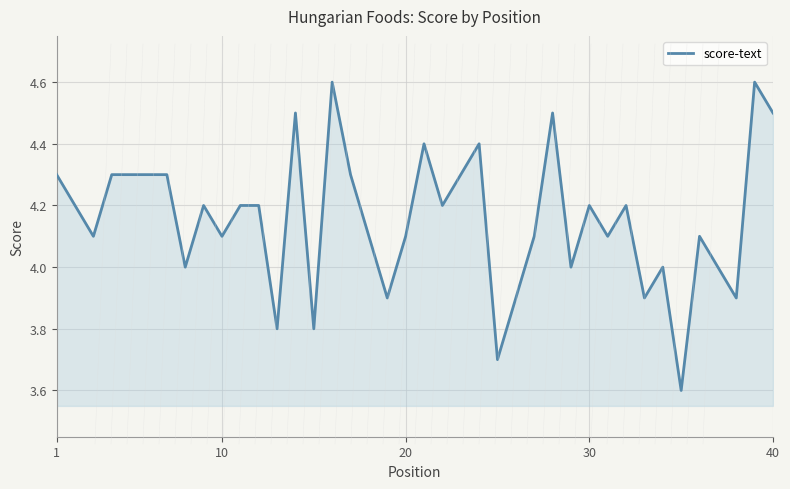

What is the difference between the maximum and minimum values?

1.0